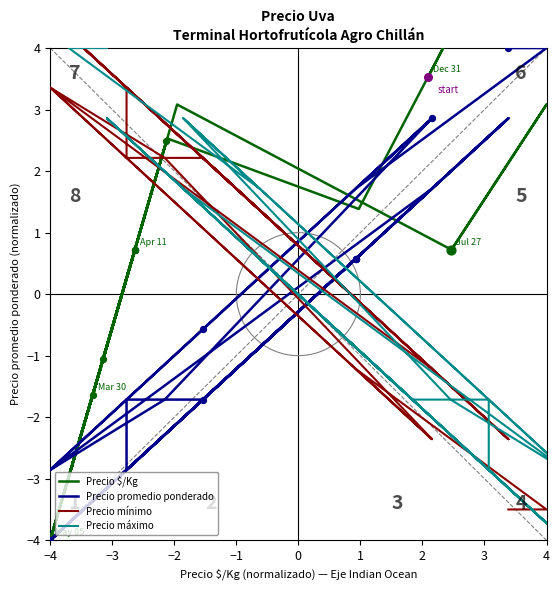

At how many categories does at least one series exceed 1?

32